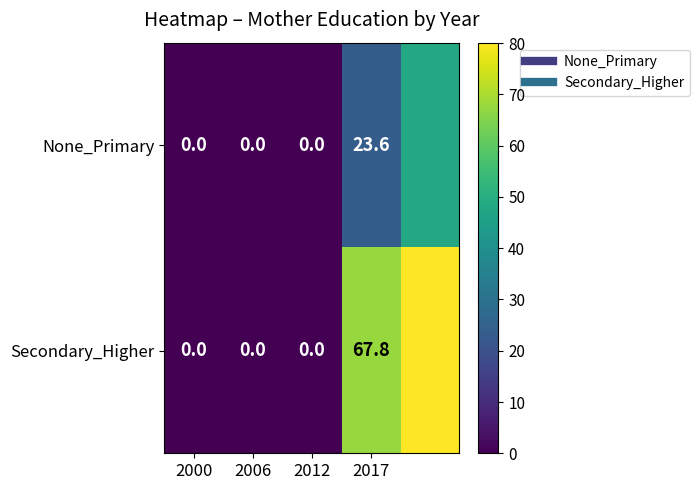

What is the difference between the highest and lowest values at 4?

31.9